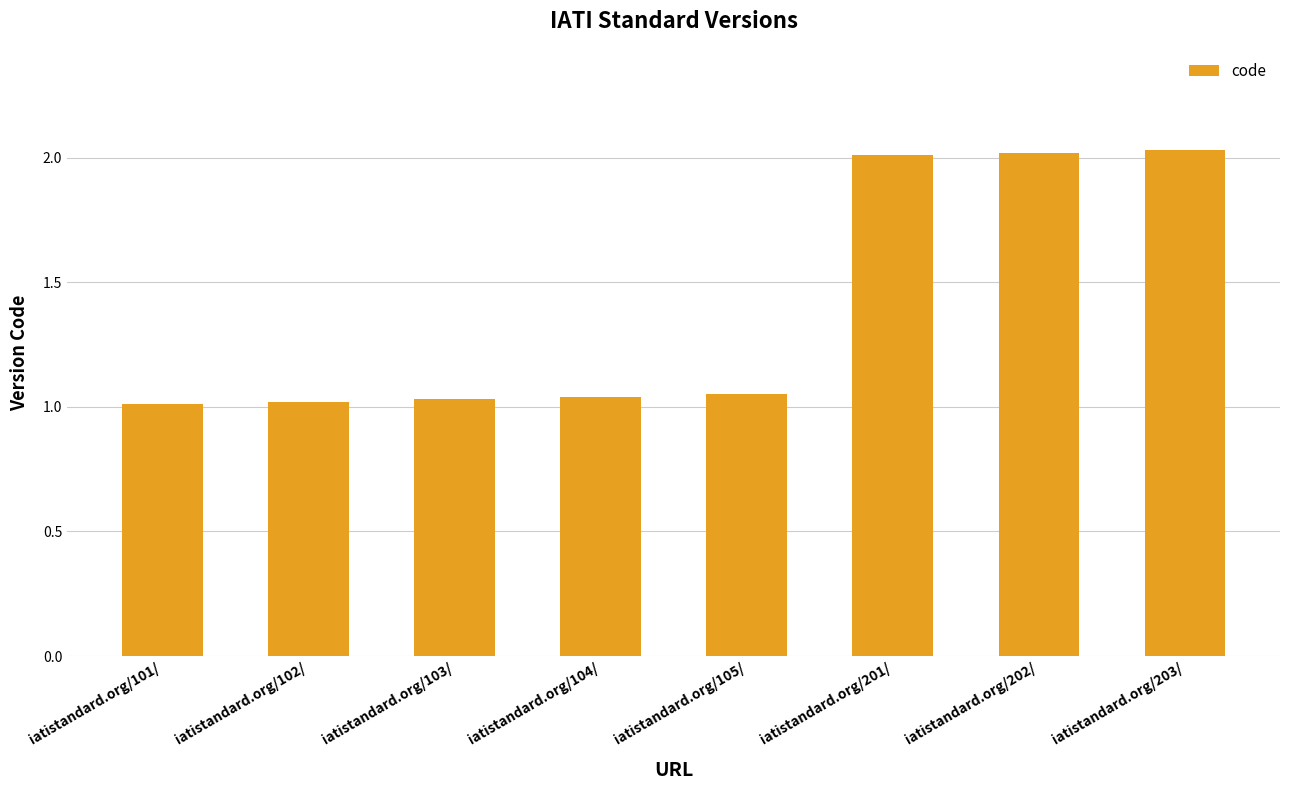

Is it true that the value at iatistandard.org/202/ is 0.4?

False